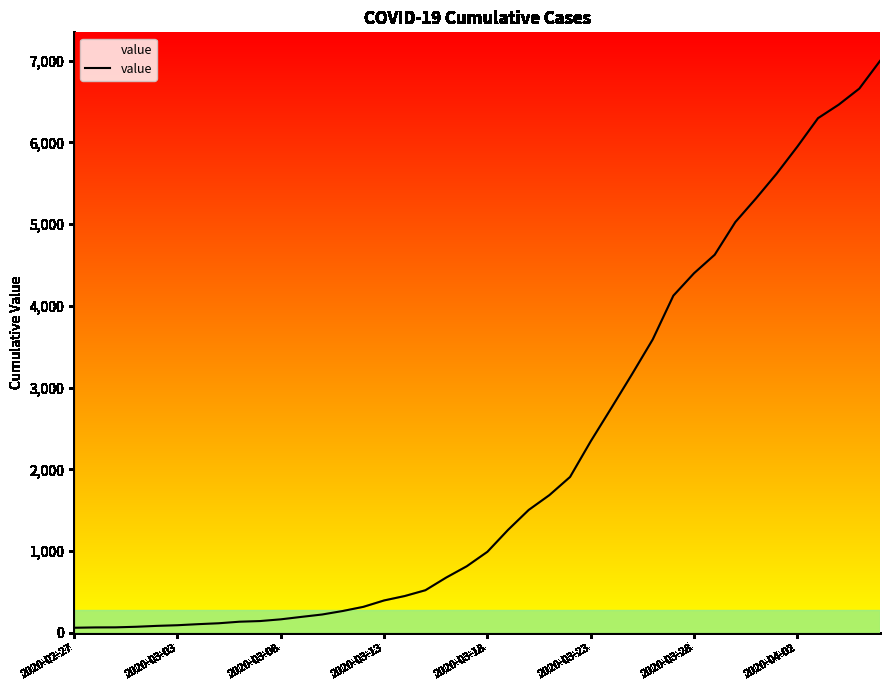

What is the difference between the maximum and minimum values?

6931